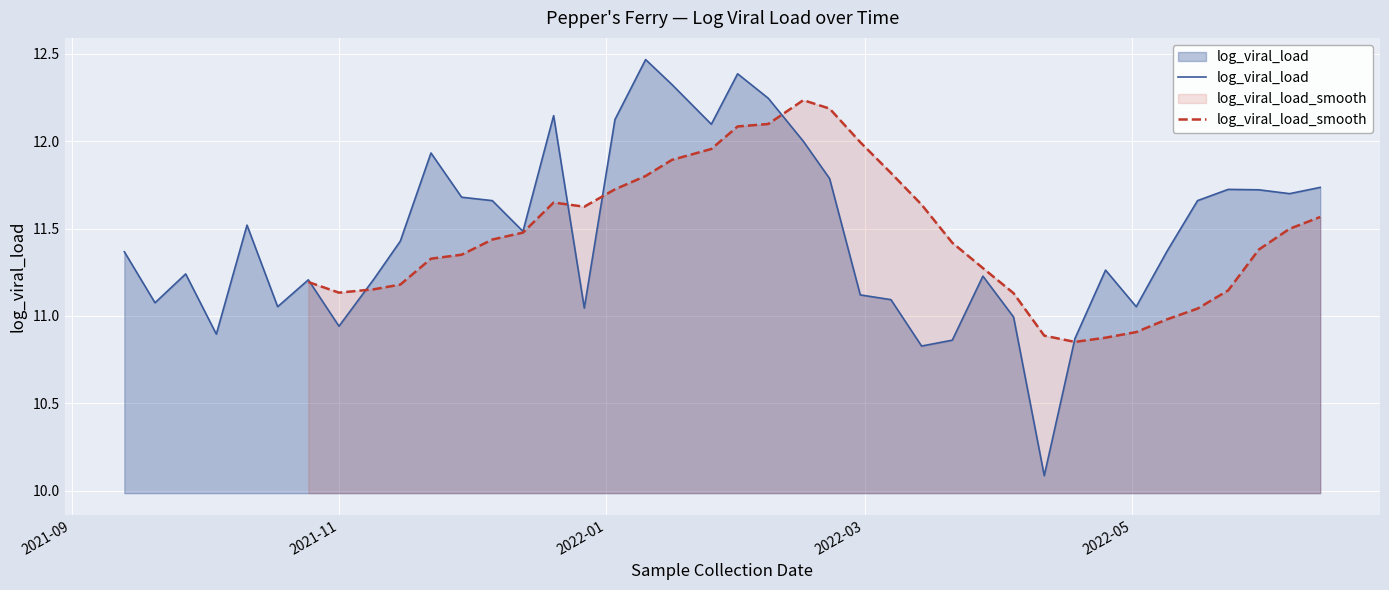

What is the value of the 17th point from the left?

12.1